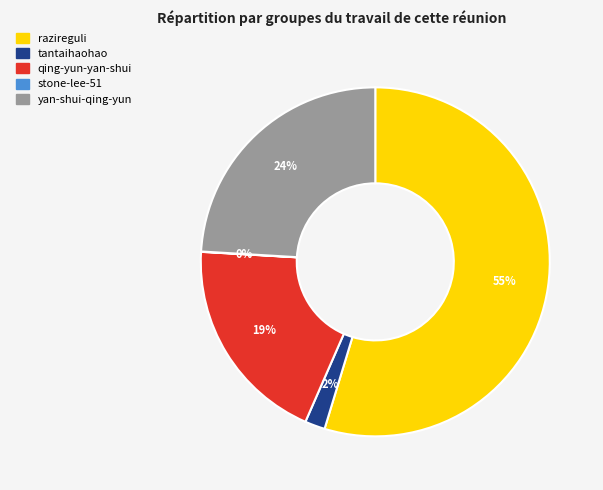

Between tantaihaohao and razireguli, which is larger?

razireguli